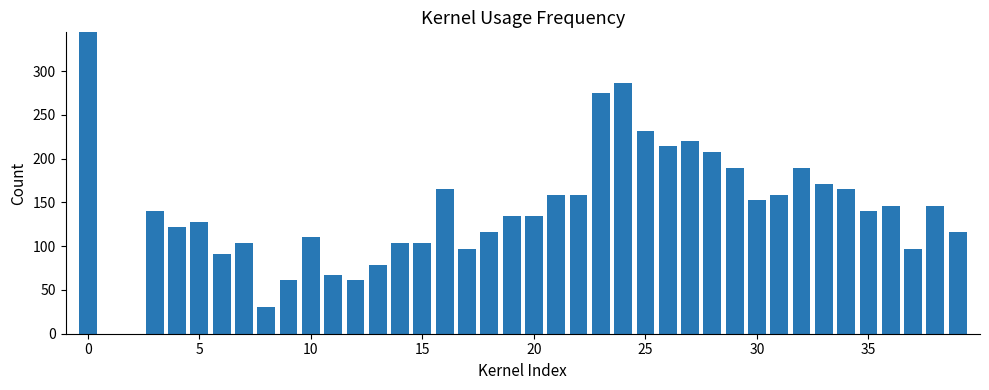

The chart shows a value of 214 at 26. True or false?

True